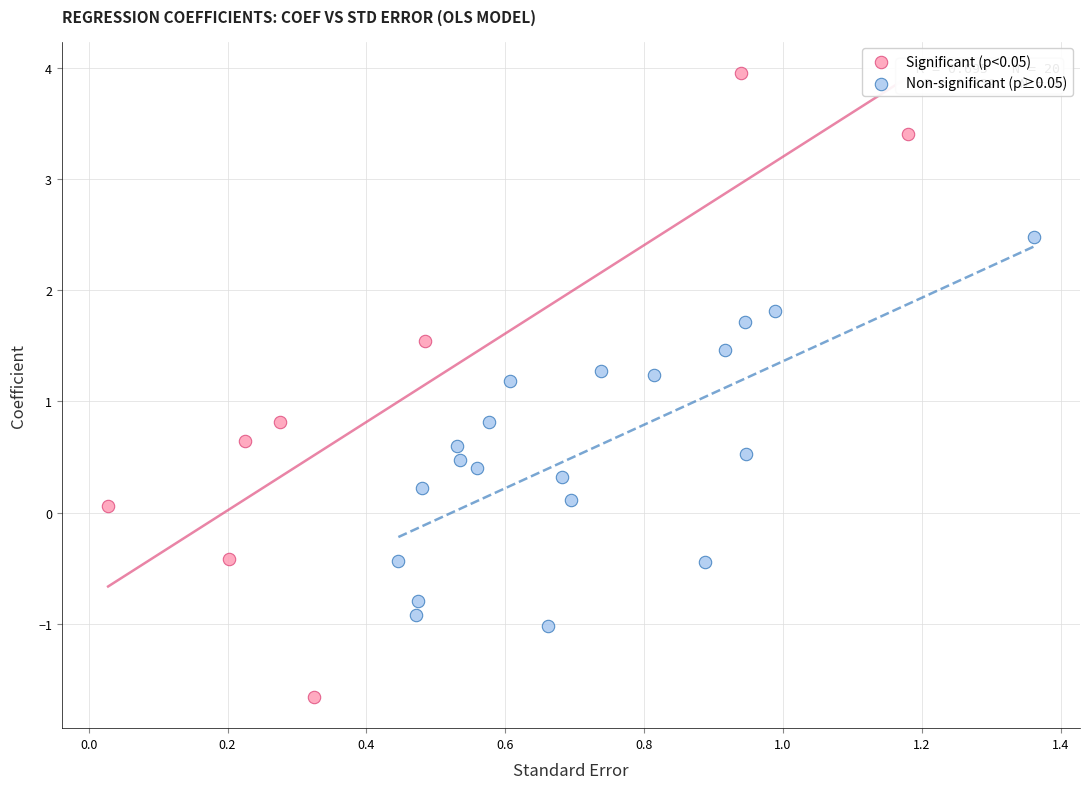

Which series has the widest spread of Y values?

Significant (p<0.05)